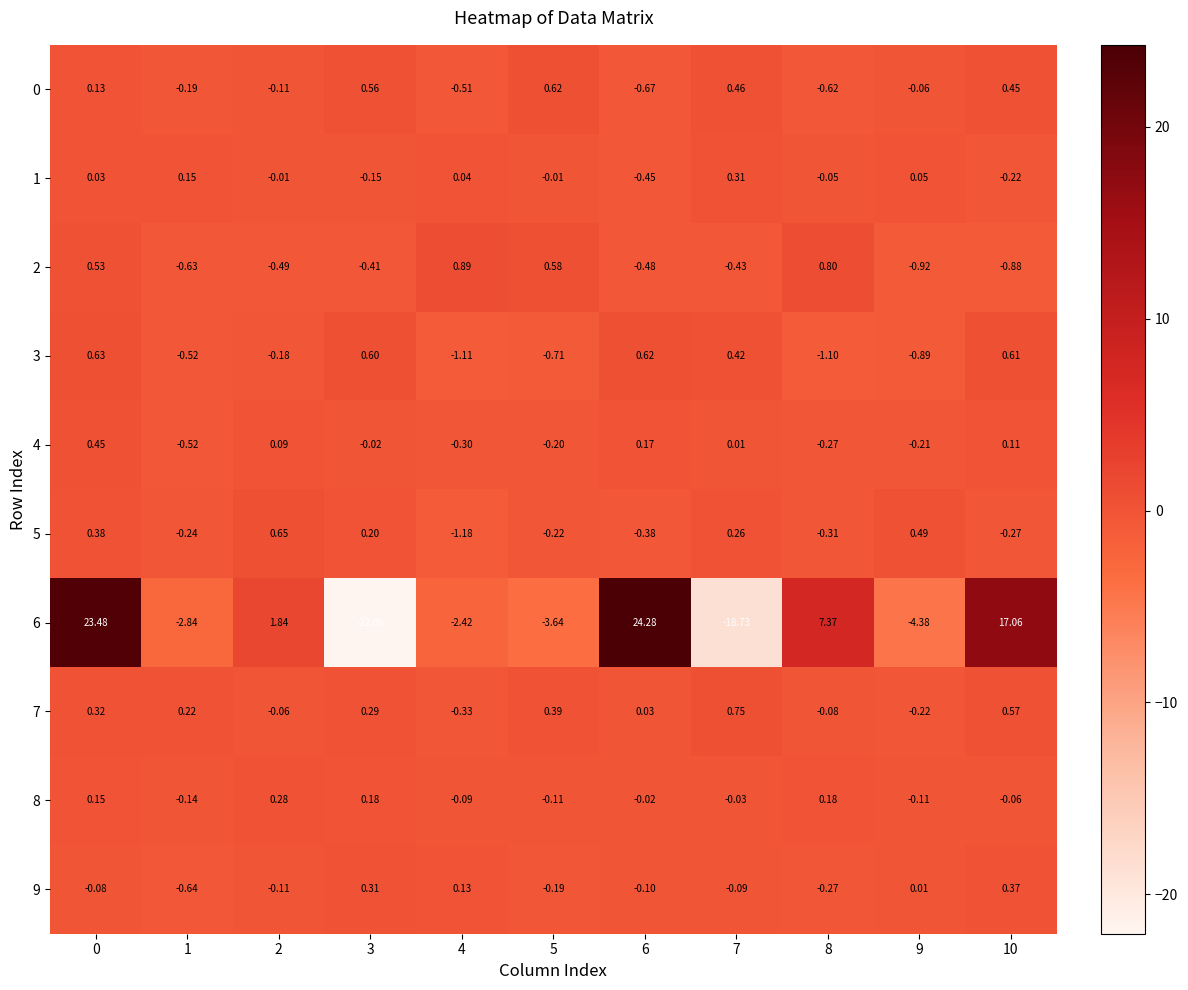

Is the value of 2 at 6 greater than the value of 5 at 3?

No